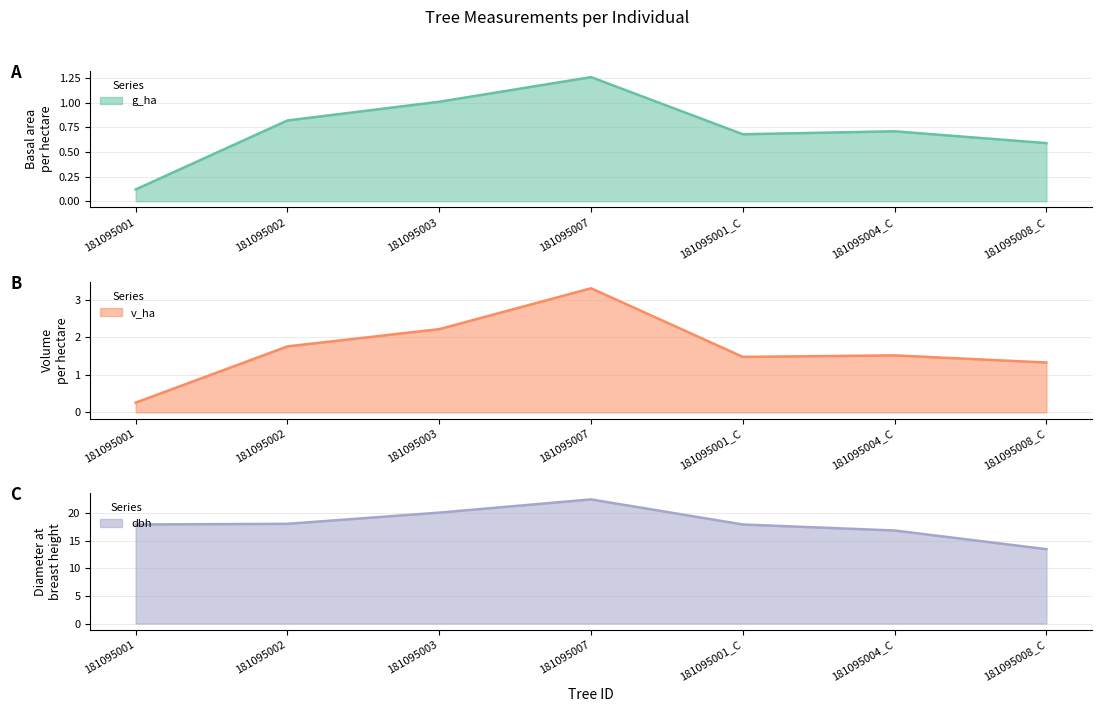

What are all the series names shown in the legend?

g_ha, v_ha, dbh